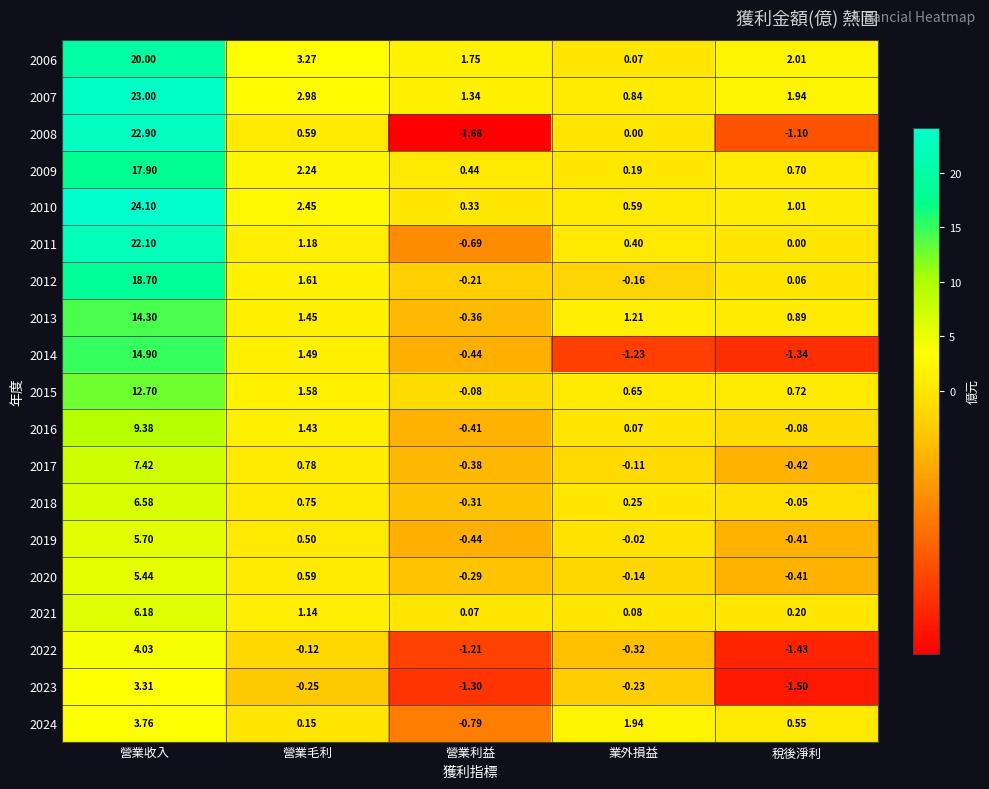

At which label does 2021 reach its peak?

營業收入